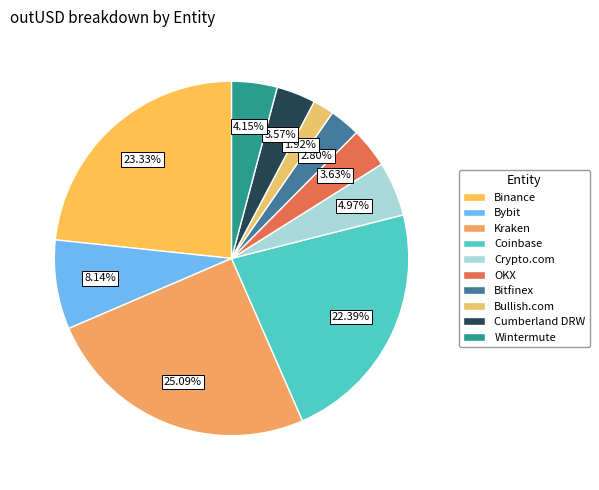

How many segments does this pie chart have?

10